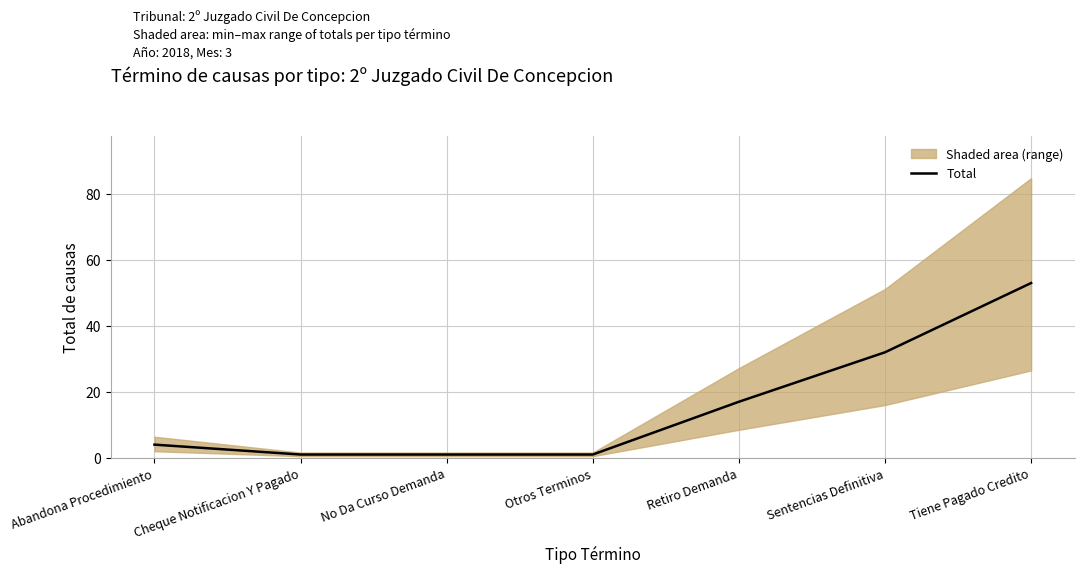

List the labels in order of value, smallest first.

Cheque Notificacion Y Pagado, No Da Curso Demanda, Otros Terminos, Abandona Procedimiento, Retiro Demanda, Sentencias Definitiva, Tiene Pagado Credito